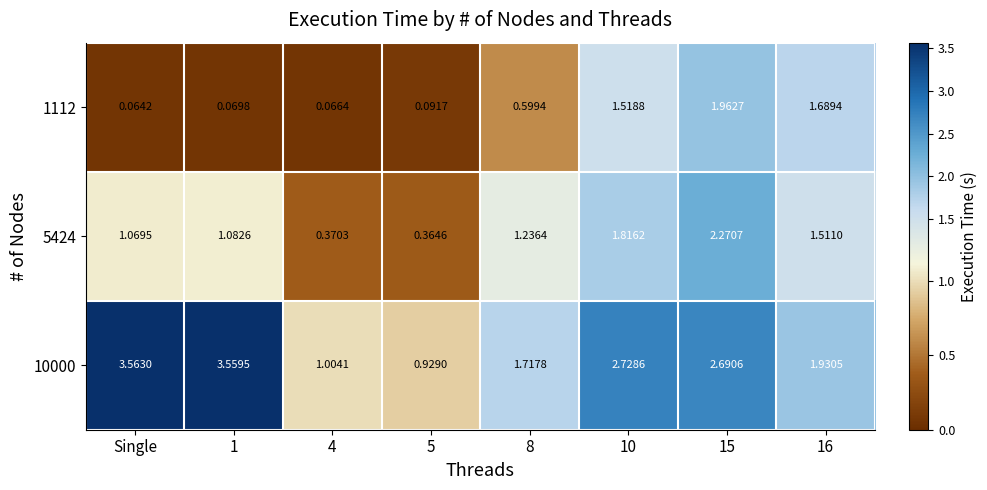

How many series are shown in this chart?

3